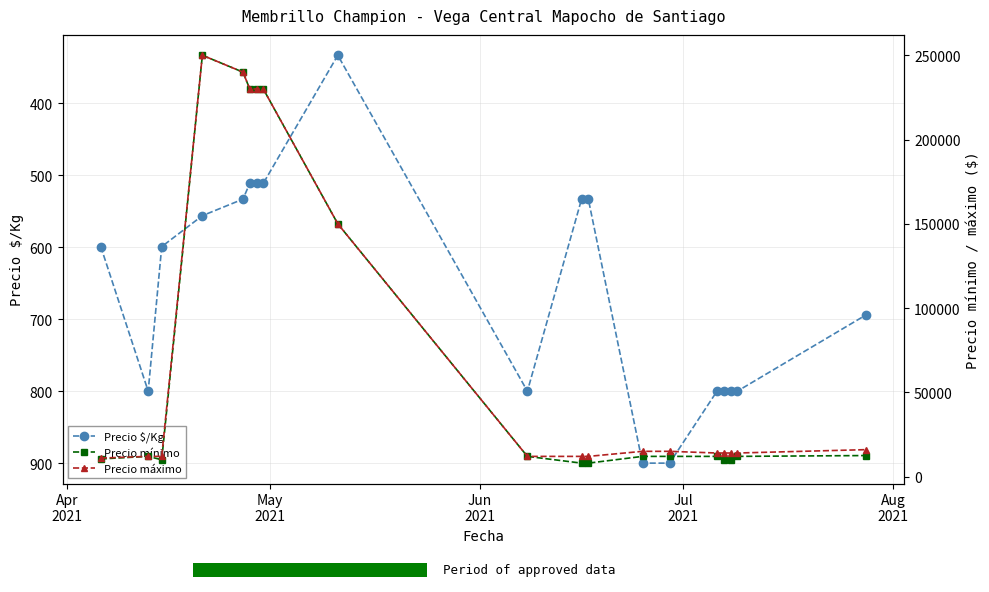

True or false: Precio $/Kg has more than 1 interior local peaks.

True